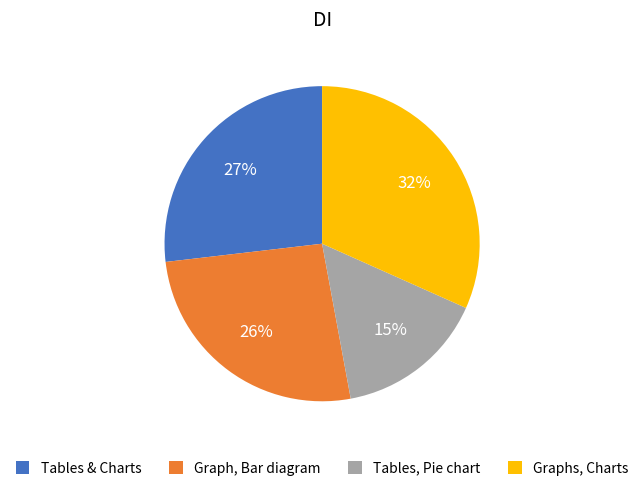

Is the sum of Tables, Pie chart and Graph, Bar diagram greater than half?

No